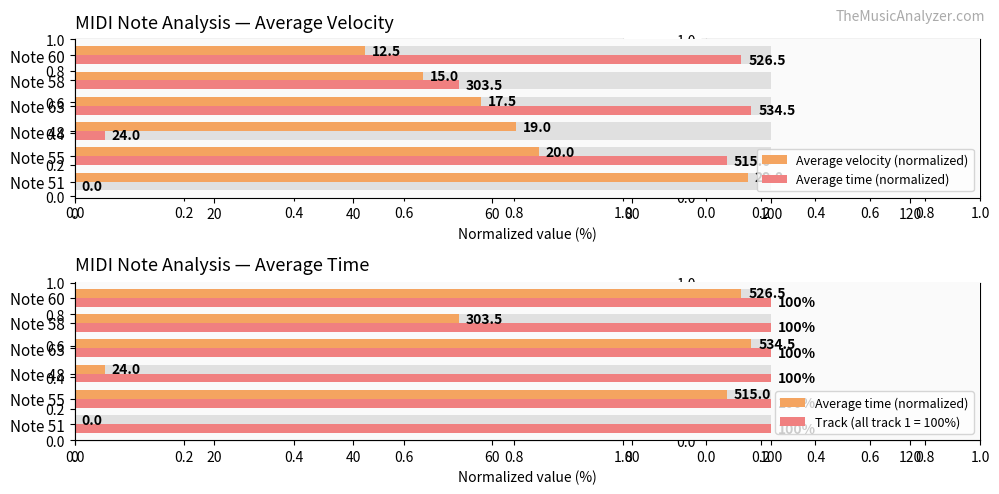

Are the bars grouped side by side (vs. stacked)?

Yes